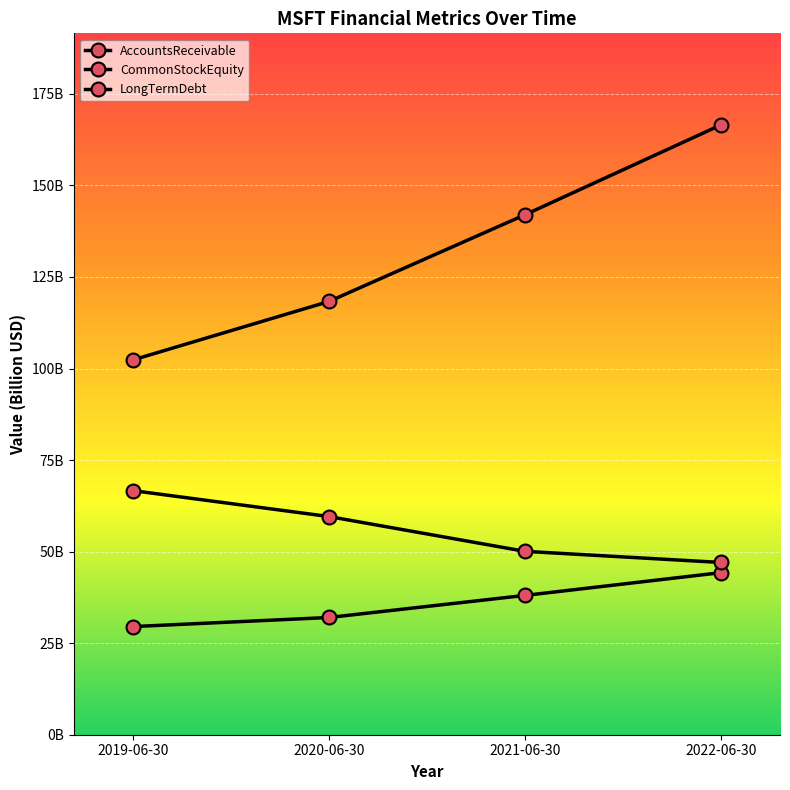

What is the sum of the LongTermDebt values at 2021-06-30 and 2022-06-30?

97.1